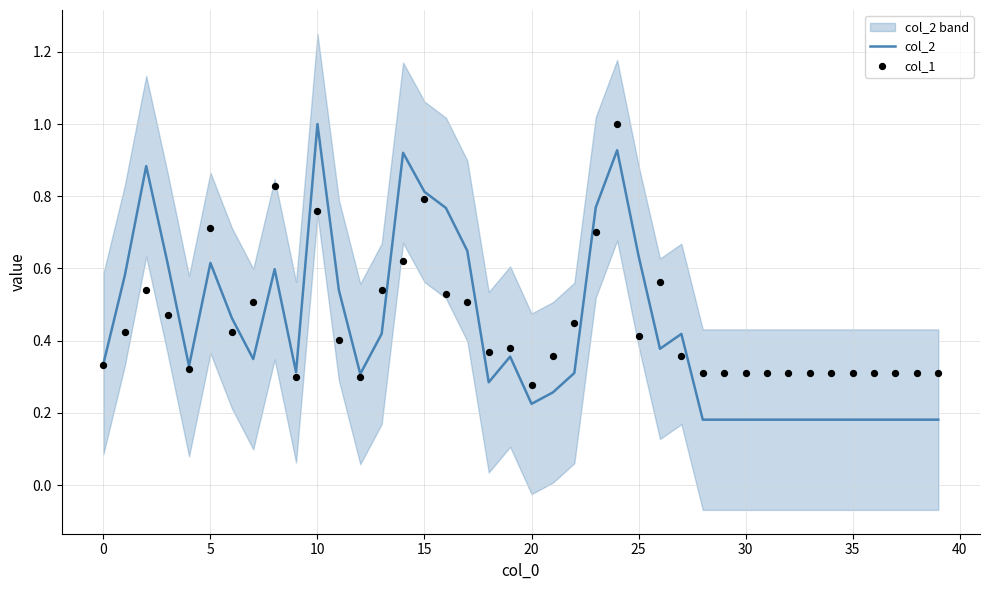

What are all the series names shown in the legend?

col_2, col_1